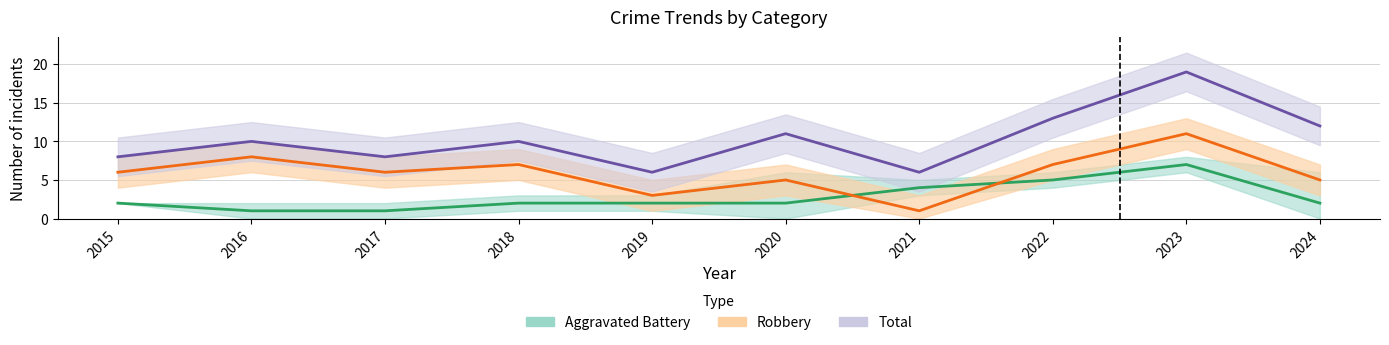

Reading right to left, what are all the values shown in this chart?

Aggravated Battery: 2024=2	2023=7	2022=5	2021=4	2020=2	2019=2	2018=2	2017=1	2016=1	2015=2
Robbery: 2024=5	2023=11	2022=7	2021=1	2020=5	2019=3	2018=7	2017=6	2016=8	2015=6
Total: 2024=12	2023=19	2022=13	2021=6	2020=11	2019=6	2018=10	2017=8	2016=10	2015=8